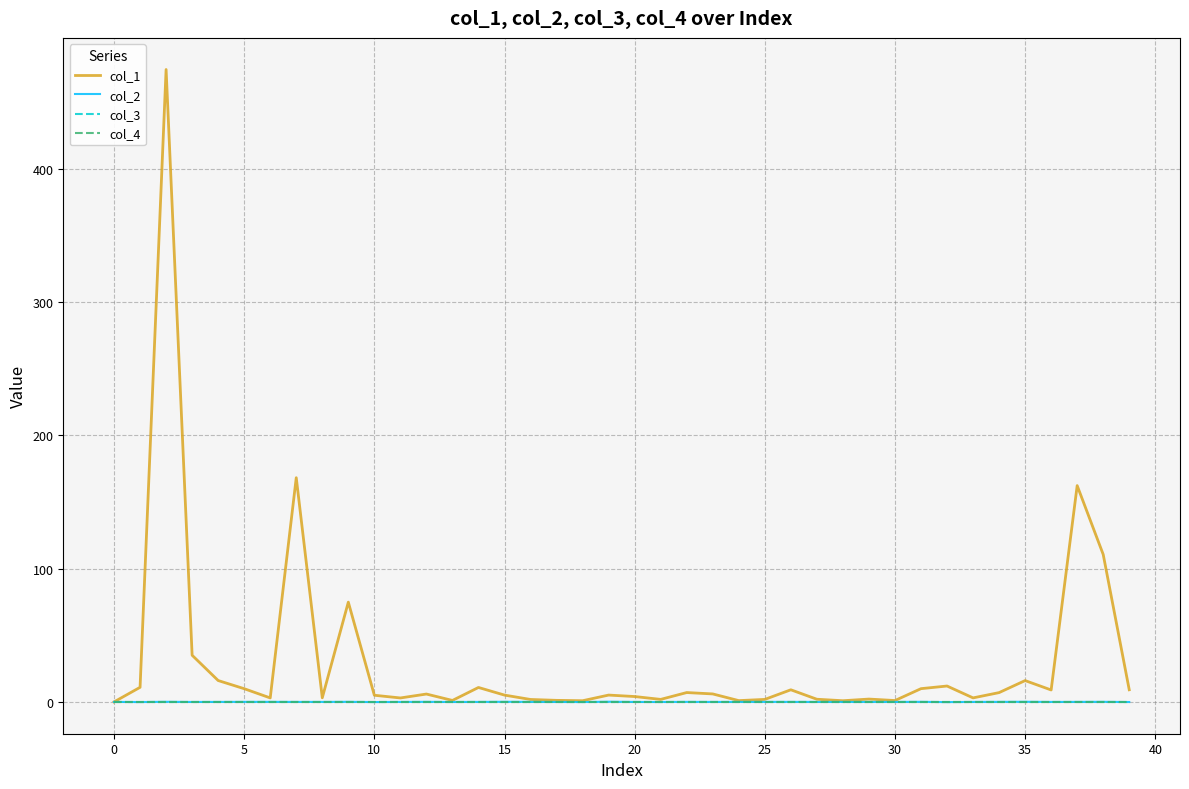

Which series has the largest total across all categories?

col_1